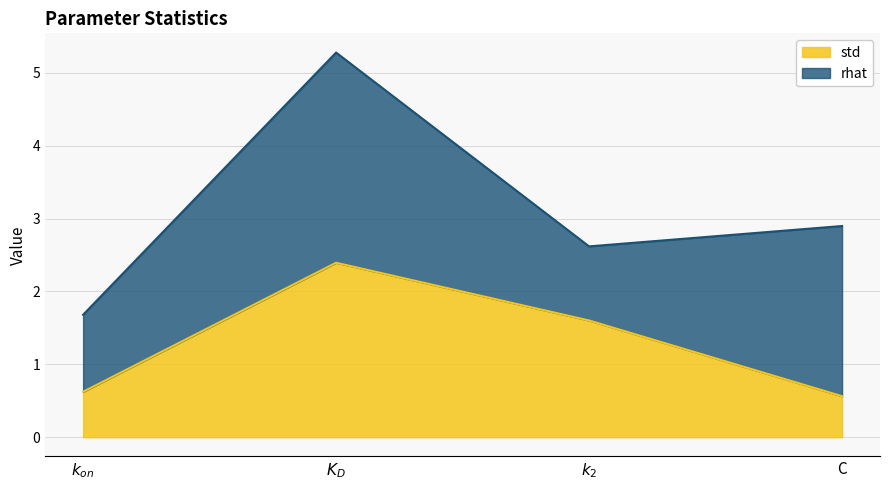

What is the label of the 3rd point from the right?

$K_D$